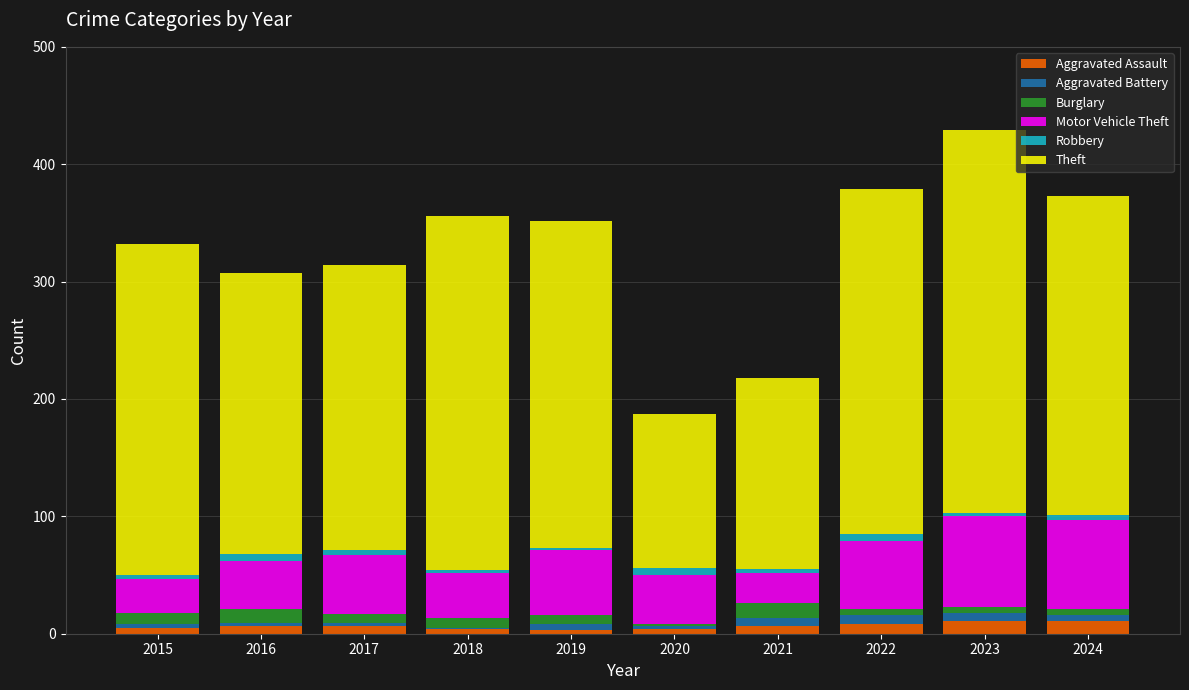

What is the highest value of the Aggravated Assault series?

11